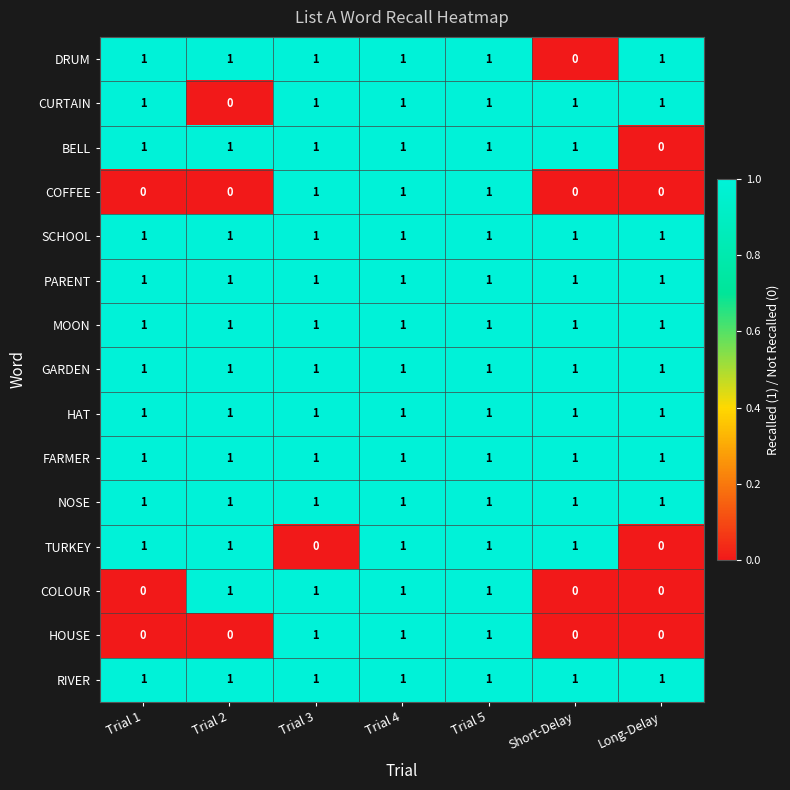

Which category has the lowest value in the DRUM series?

Short-Delay